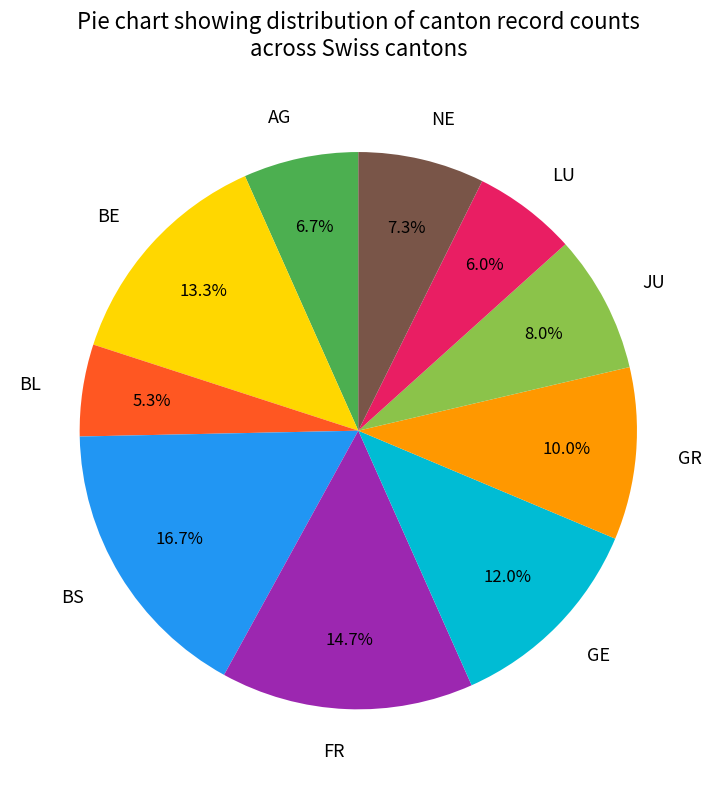

Which slice is the smallest?

BL